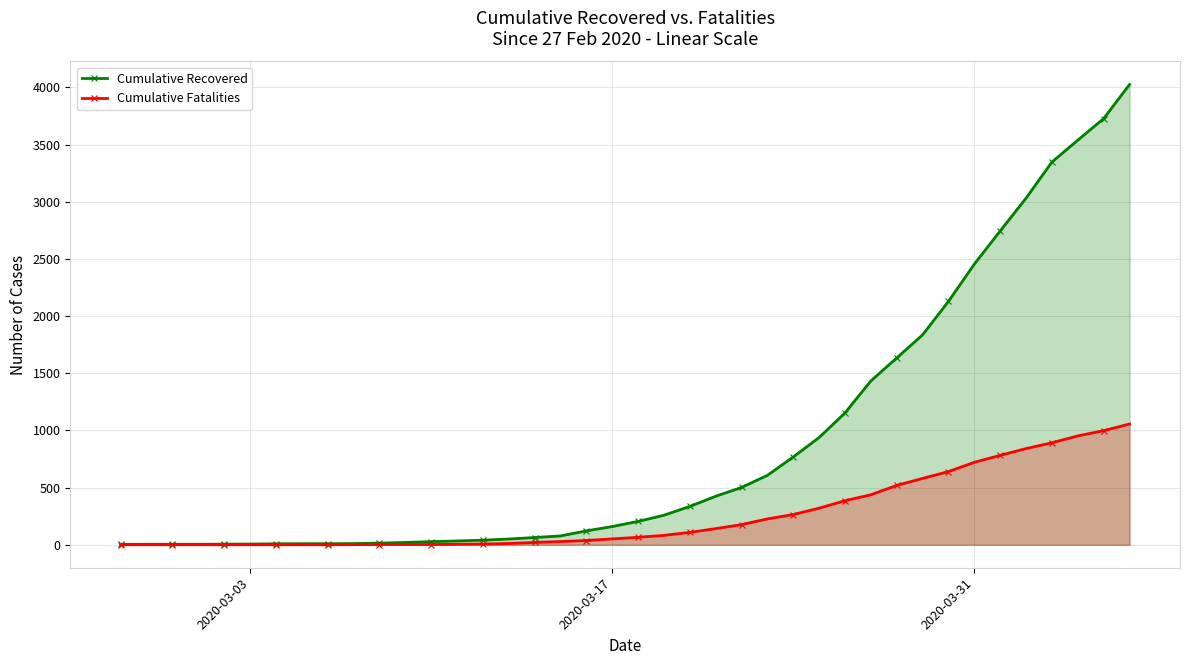

Rank the series at 2020-03-31 from lowest to highest value.

Cumulative Fatalities, Cumulative Recovered